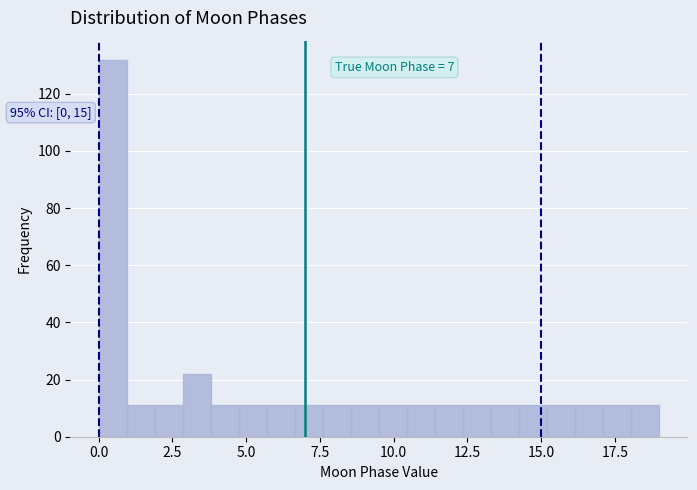

Around what value on the x-axis is the tallest bar? Give the approximate position of its centre, as read against the axis.

0.5